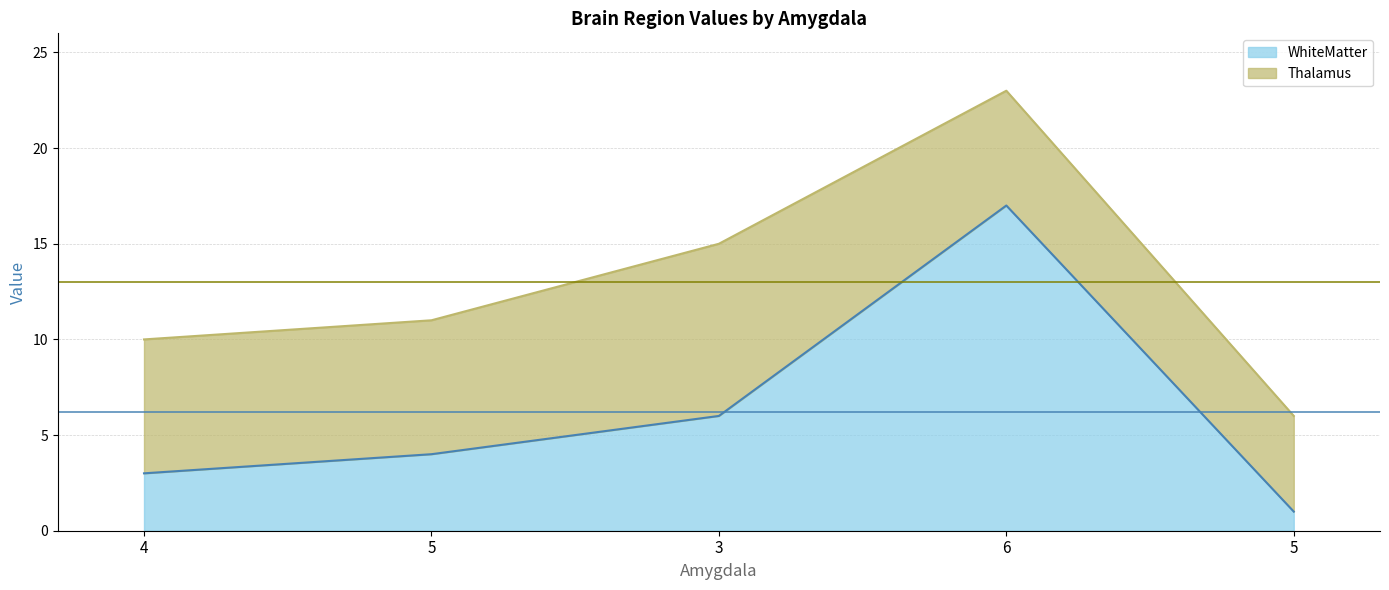

What is the change in value from 4 to 3?

+3